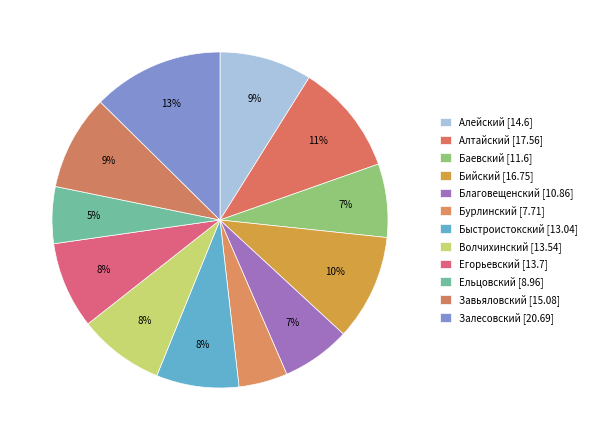

How many slices are in this pie chart?

12